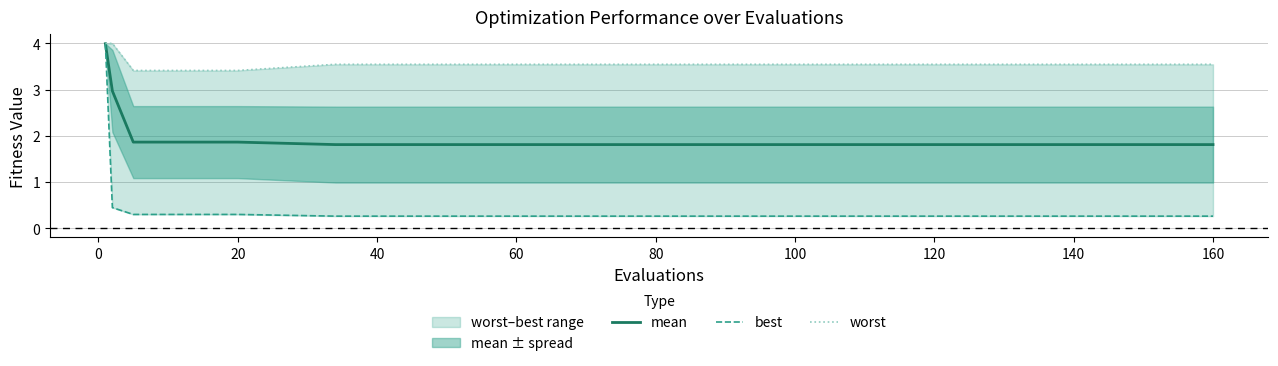

Which series has the largest range (max minus min)?

best